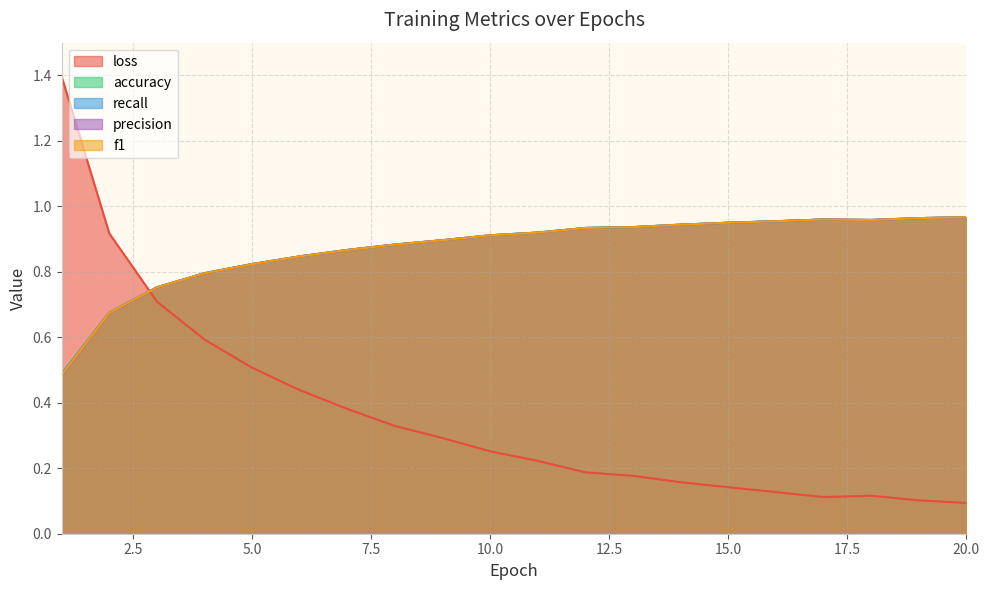

How many intersections are there between f1 and recall?

2